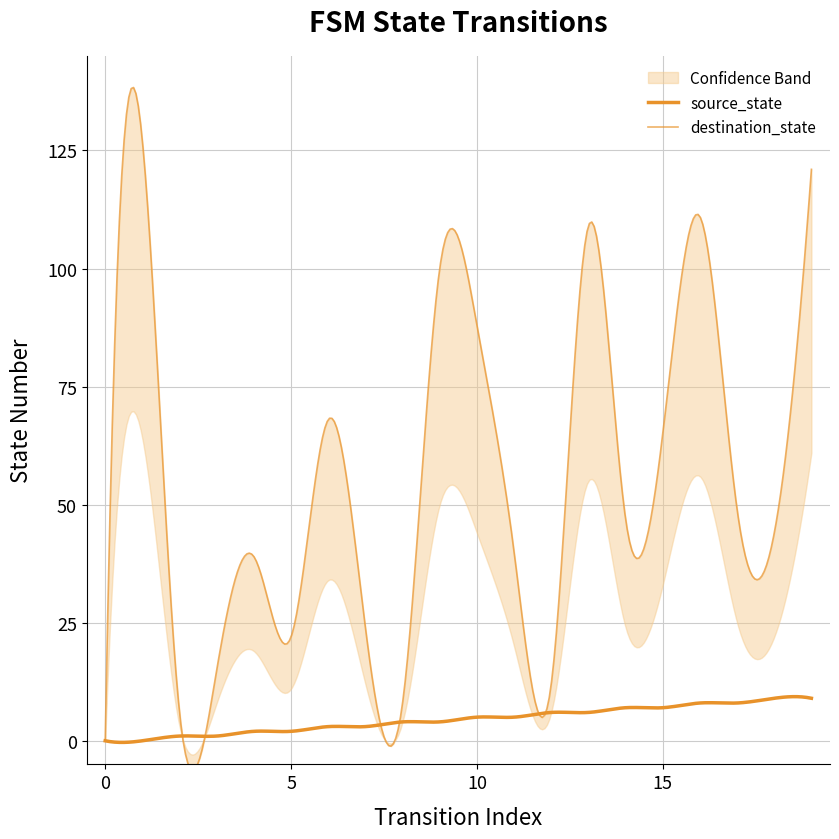

Is it true that source_state equals 5 at 10?

True